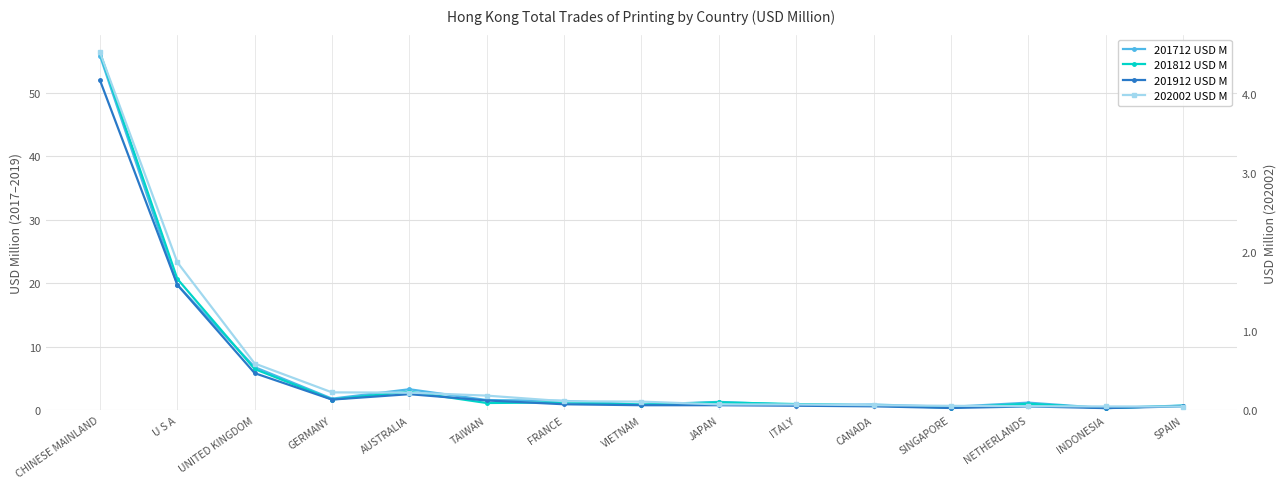

How many data points does each series have?

15